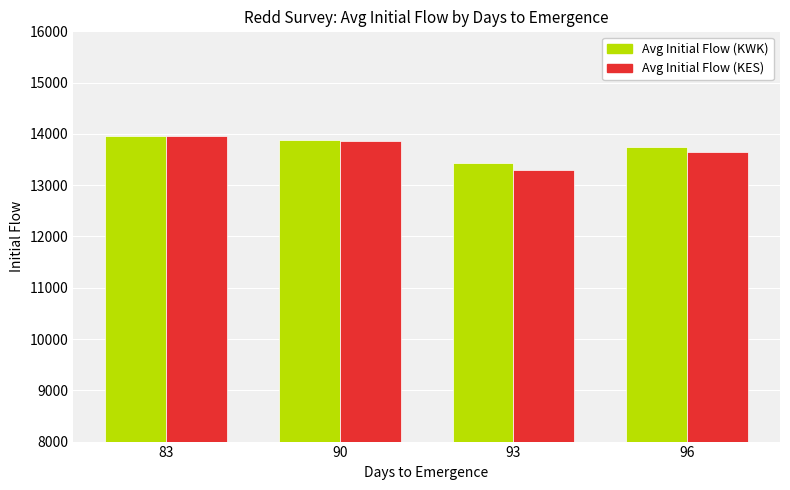

Which series has the widest spread of values?

Avg Initial Flow (KES)